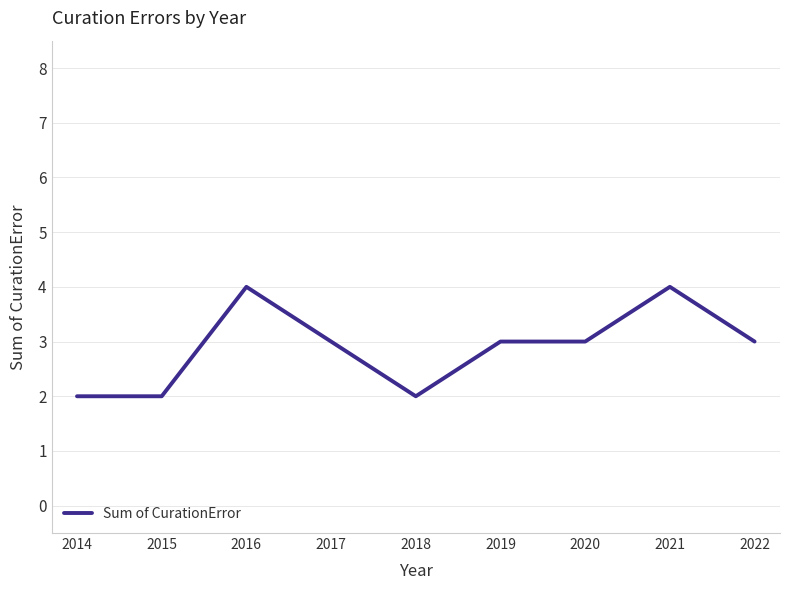

Approximately how many times larger is the value at 2014 compared to 2019?

0.7